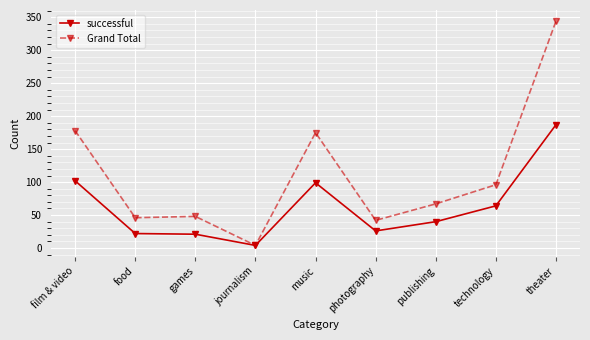

What is the highest value of the Grand Total series?

344